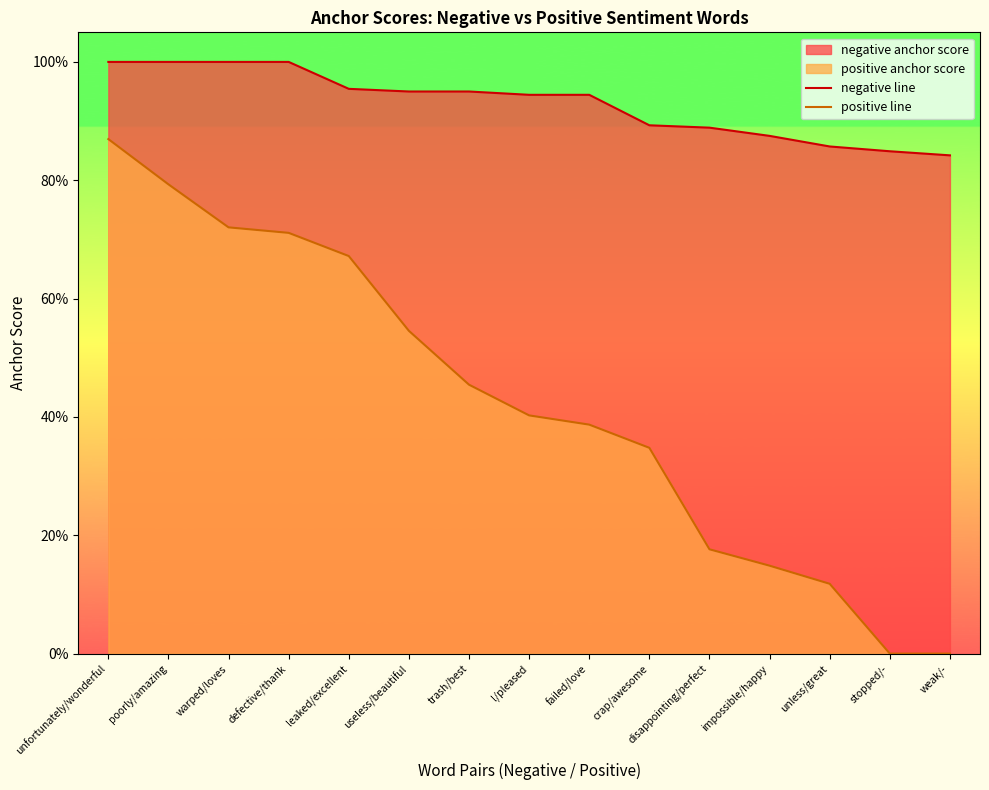

What is the value of the negative line point at the 7th from the left?

0.9